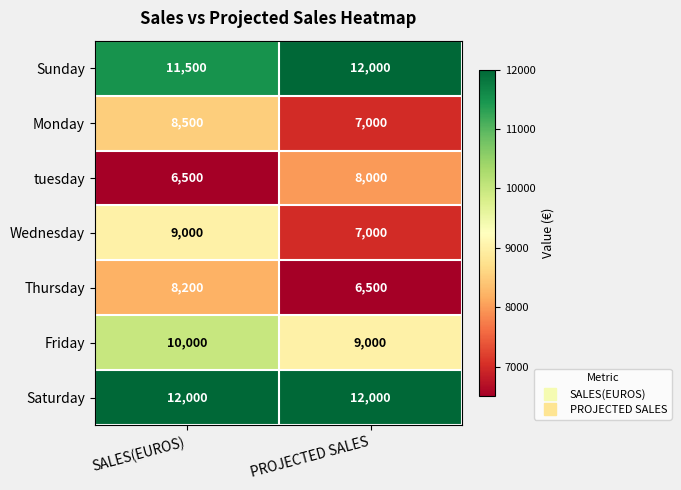

What is the sum of all Friday values?

19000